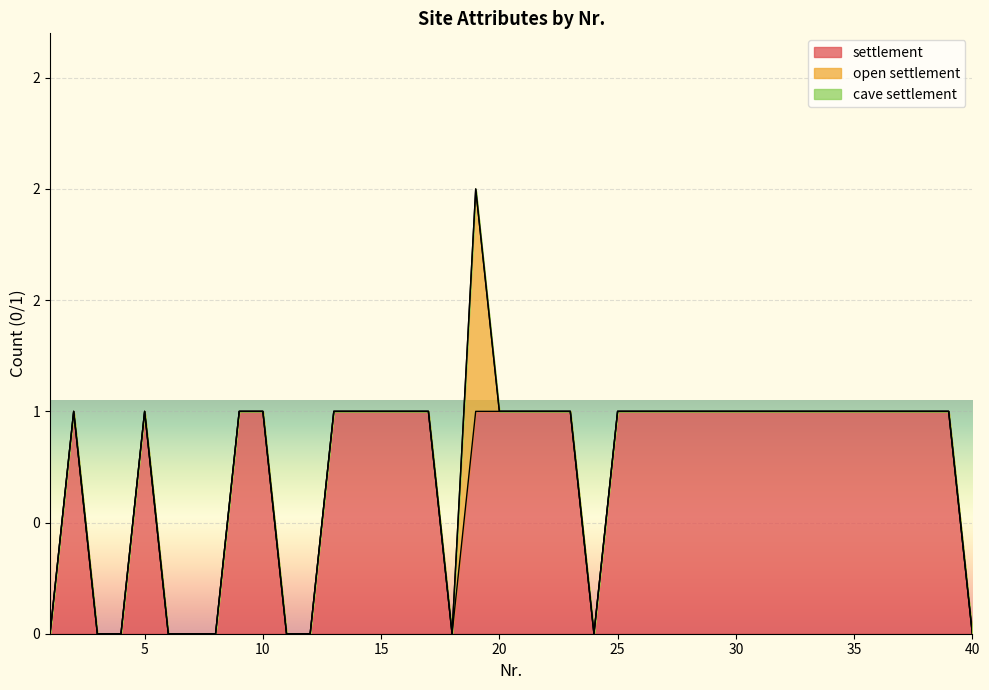

Which category has the lowest value across all series?

1